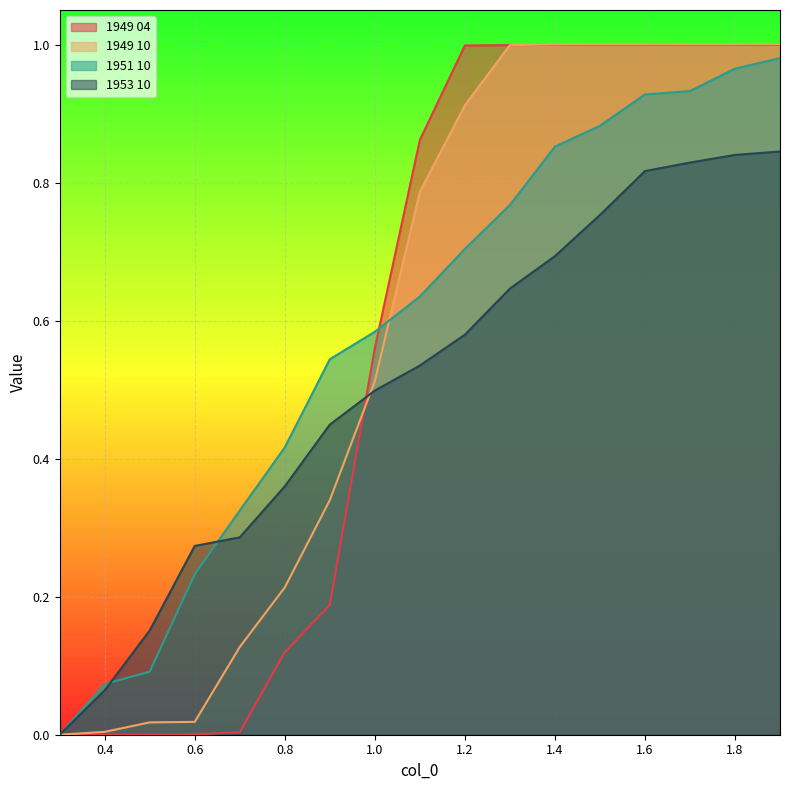

How many lines are shown in the chart?

4